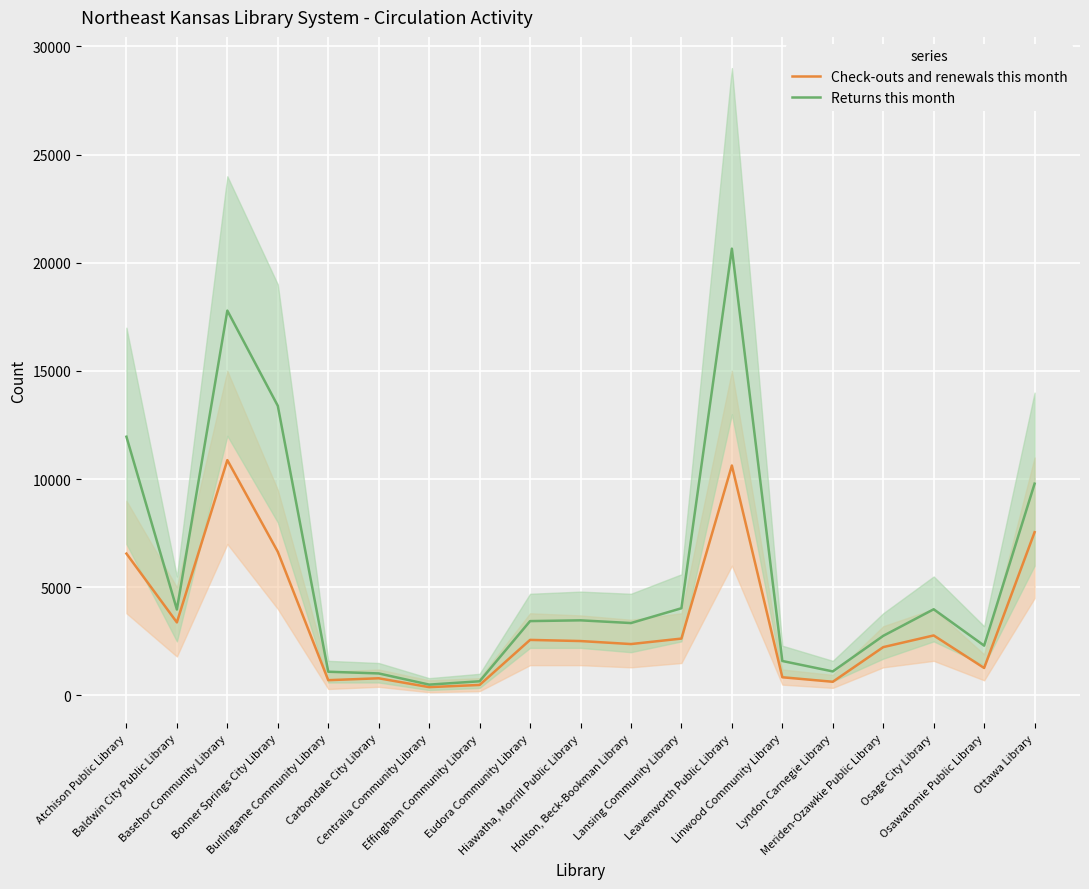

At which category does Check-outs and renewals this month reach its first local valley?

Baldwin City Public Library